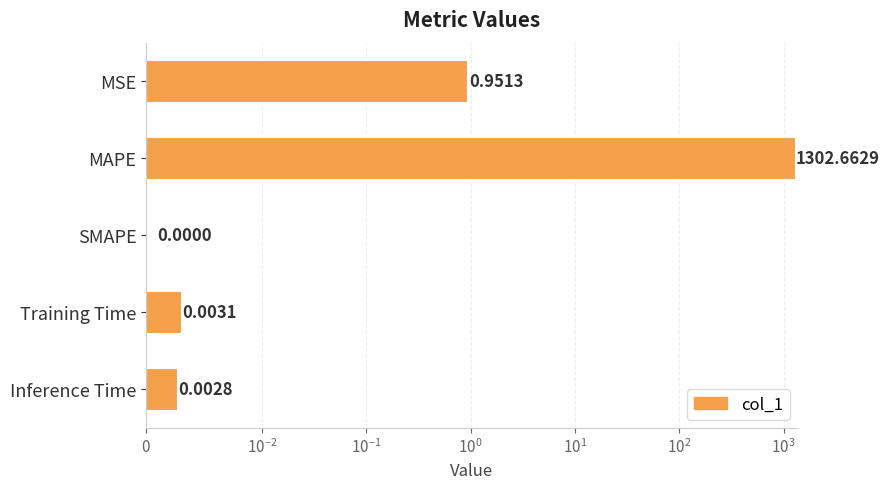

Reading right to left, transcribe all the data shown in this chart.

0.0	0.0	0.0	1302.7	1.0